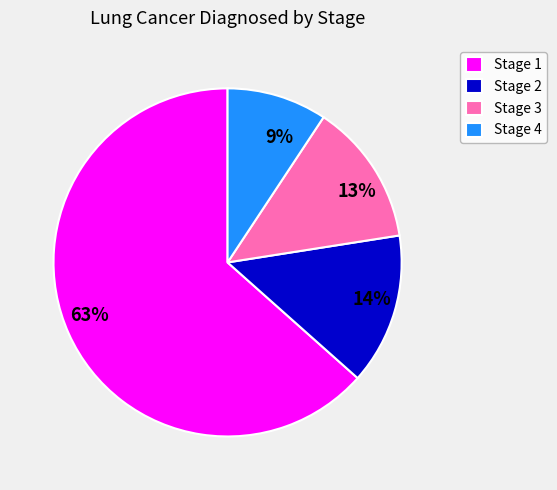

Count the number of slices in the pie.

4